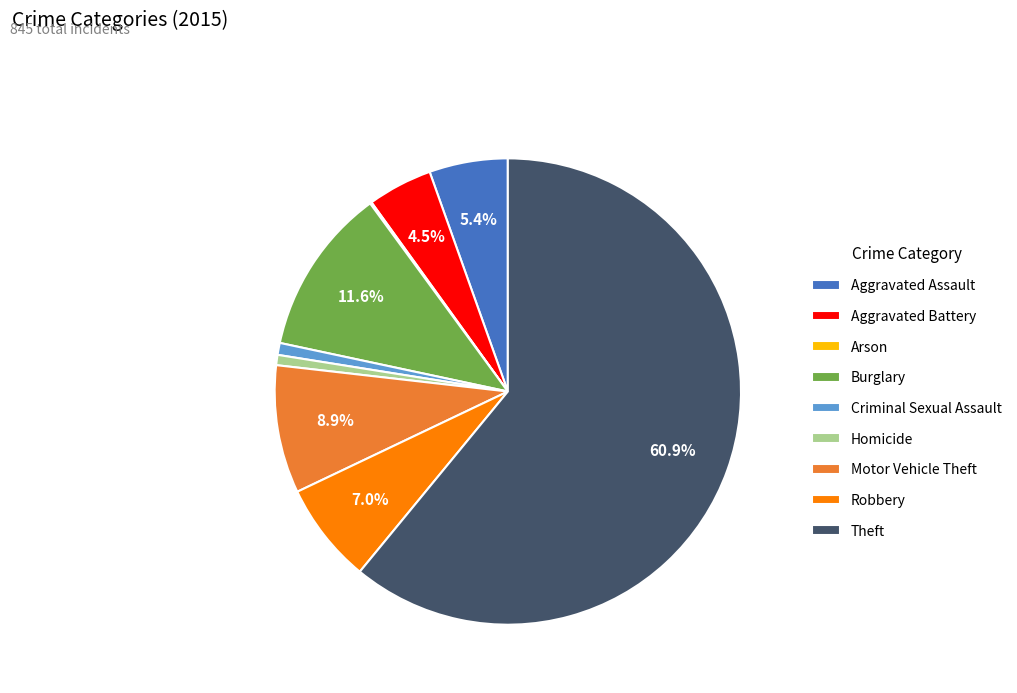

Is there a majority slice in this chart?

Yes